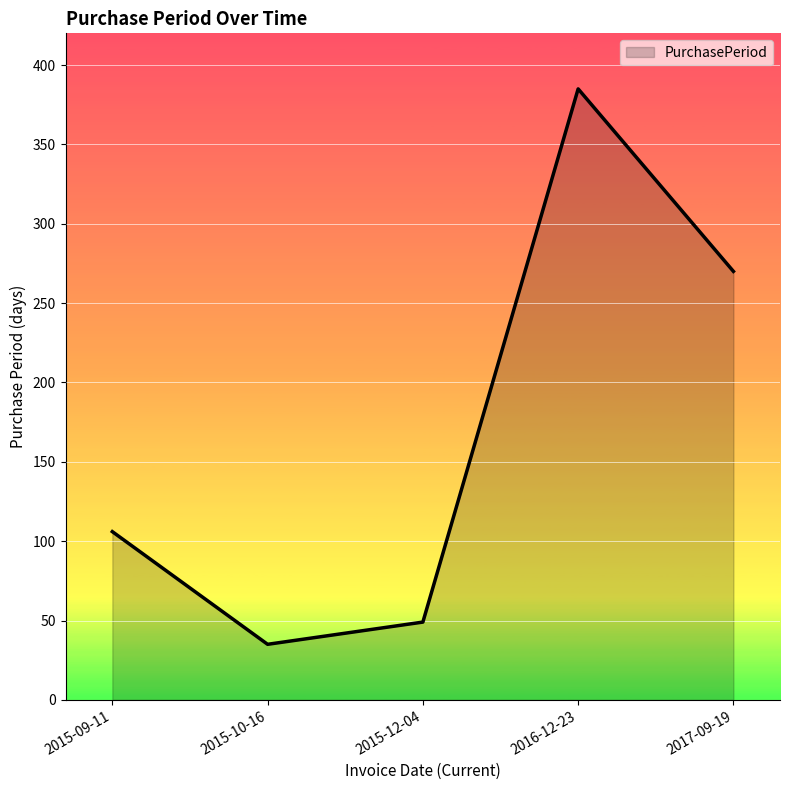

What is the change in value from 2015-10-16 to 2017-09-19?

+235